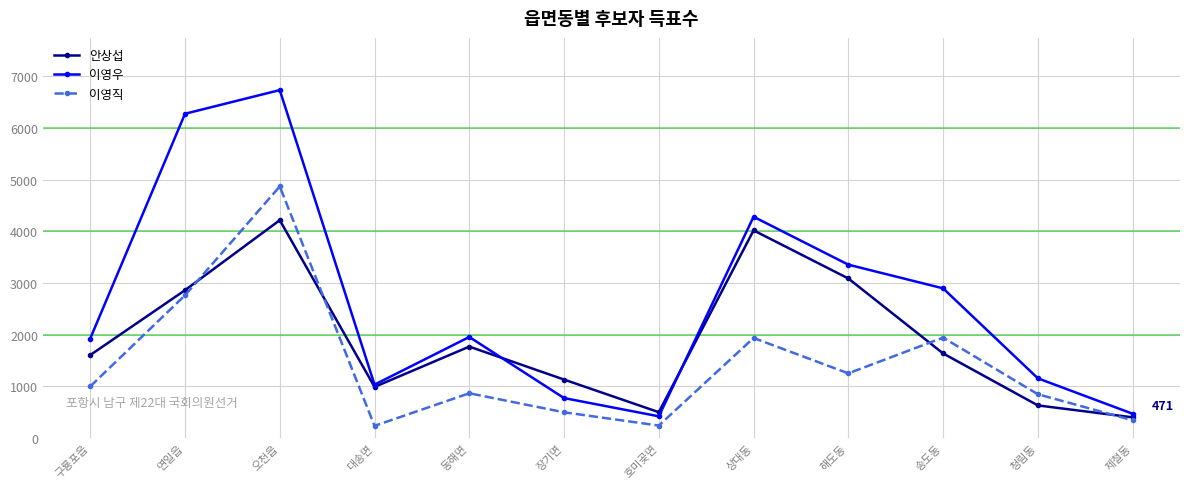

At which label does 안상섭 reach its minimum?

제철동